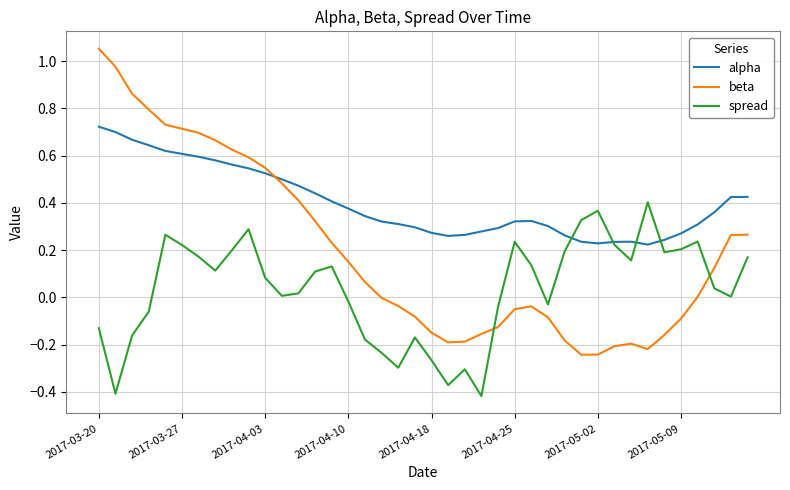

Rank the series by their average value, from highest to lowest.

alpha, beta, spread